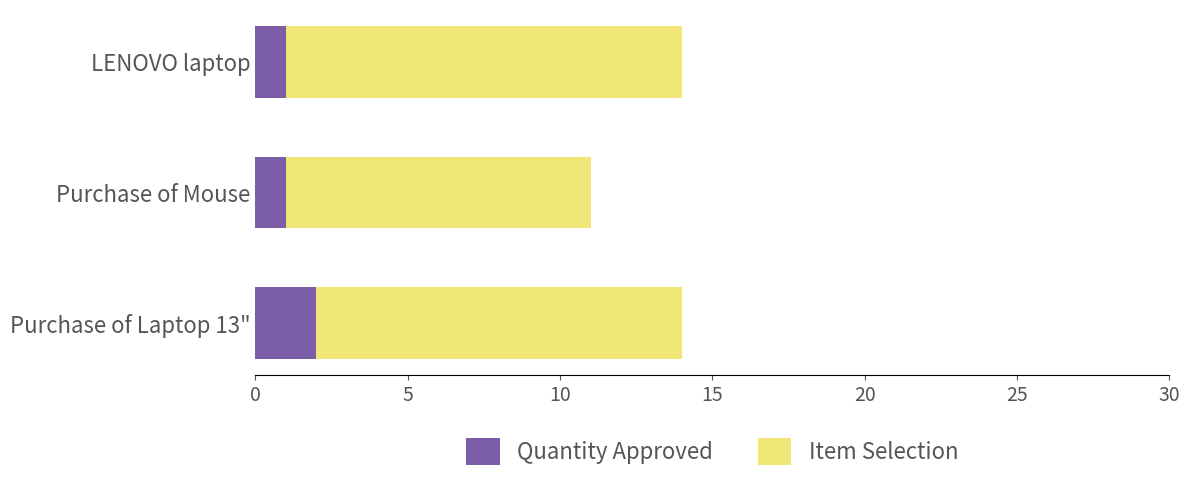

True or false: Quantity Approved has a value of 1 at Purchase of Mouse.

True